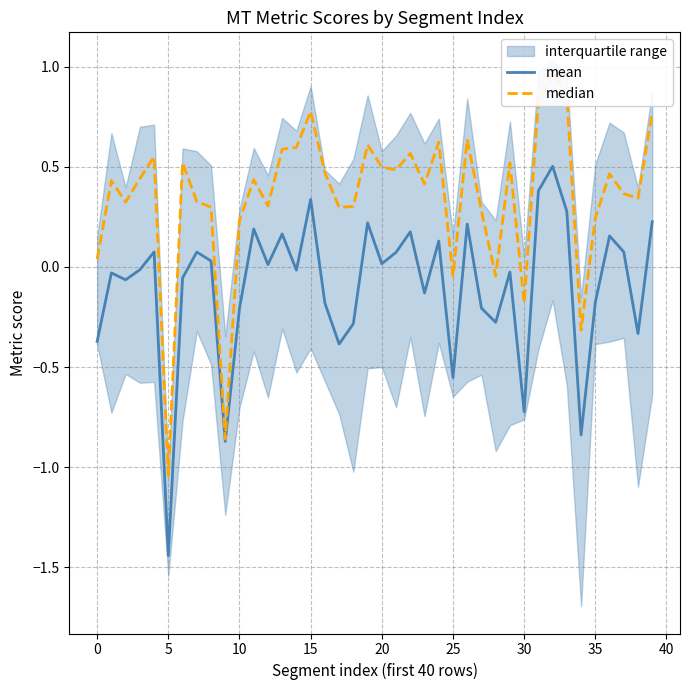

Read the mean value at 36.

0.2